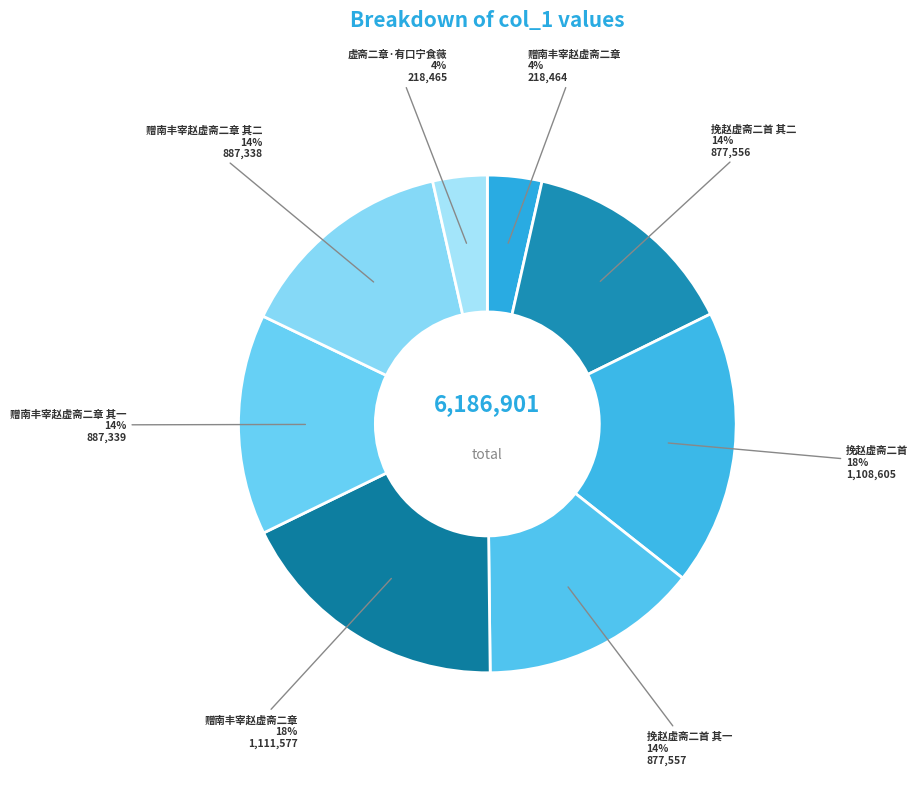

Is there any slice that represents more than half of the pie?

No